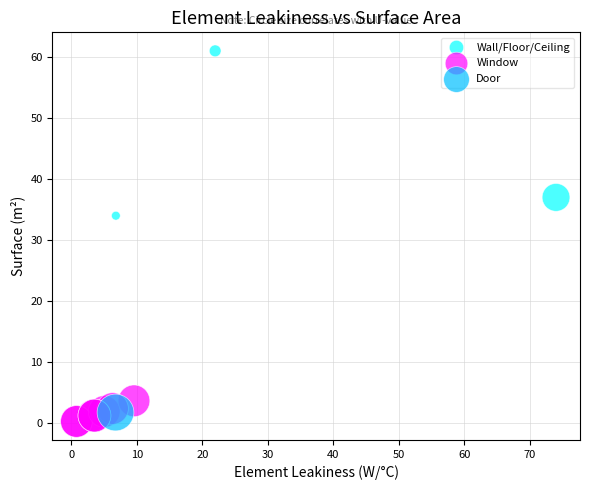

Which series contains the lowest Y value?

Window